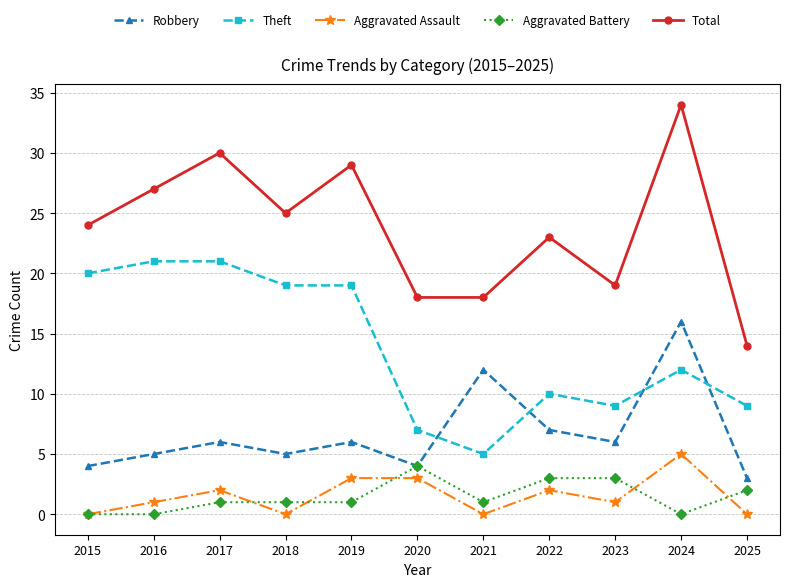

What is the lowest value of the Theft series?

5